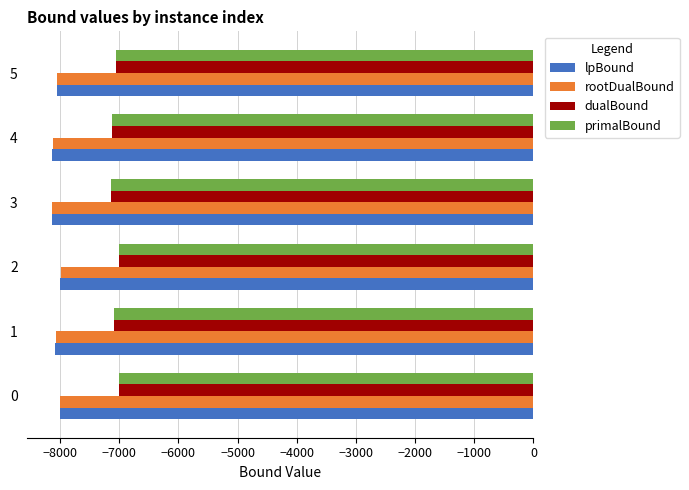

How many distinct data groups are displayed?

4